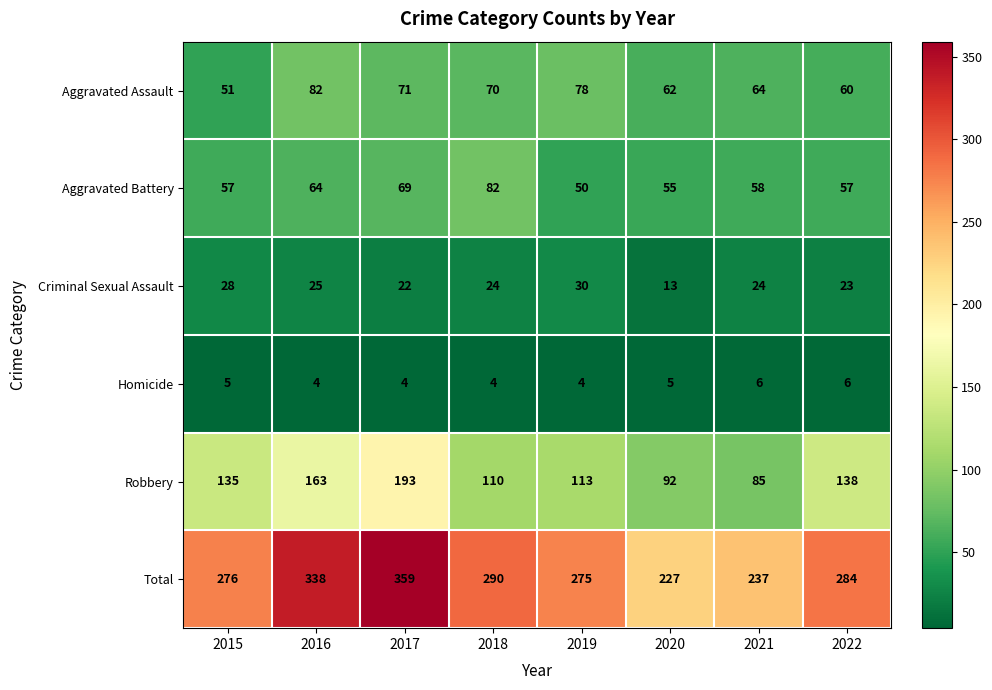

What is the lowest value of the Total series?

227